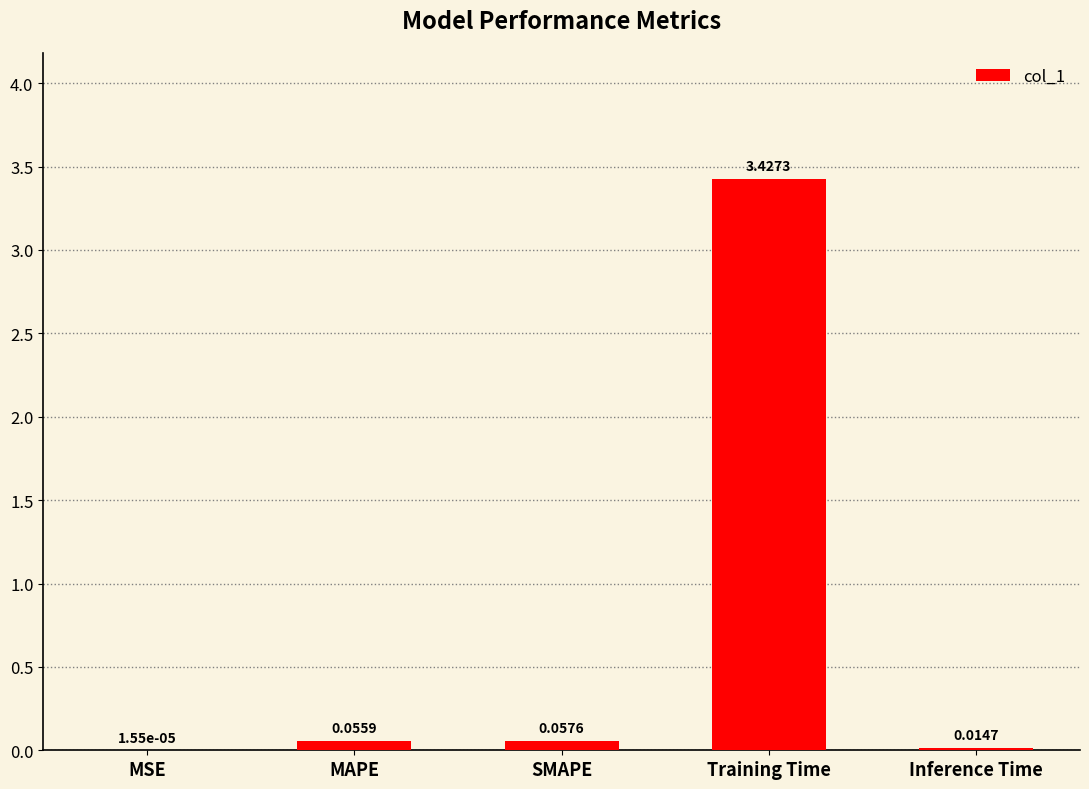

Which category has the highest value across all series?

Training Time